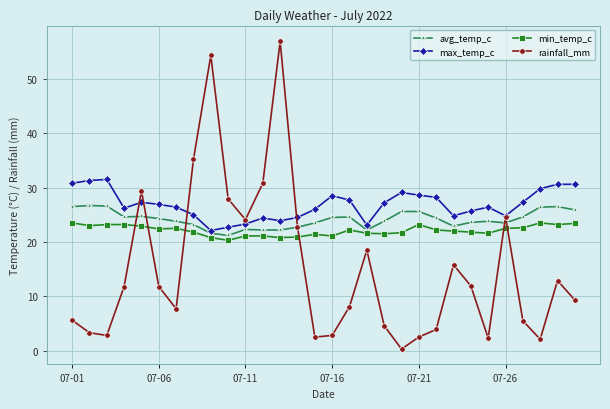

What is the average value of the rainfall_mm series?

15.1